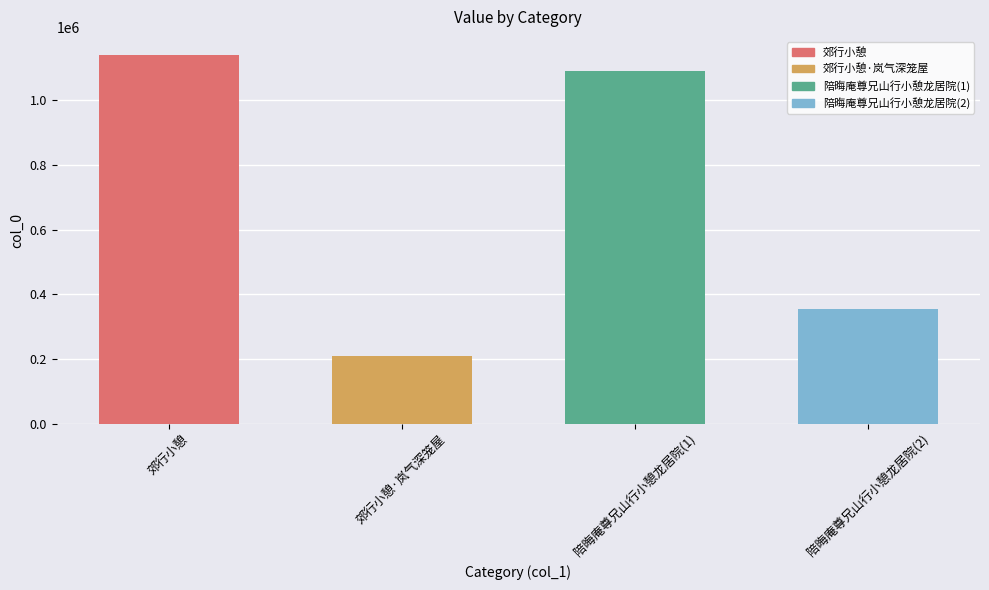

What is the ratio of the value at 陪晦庵尊兄山行小憩龙居院(2) to the value at 郊行小憩?

0.3